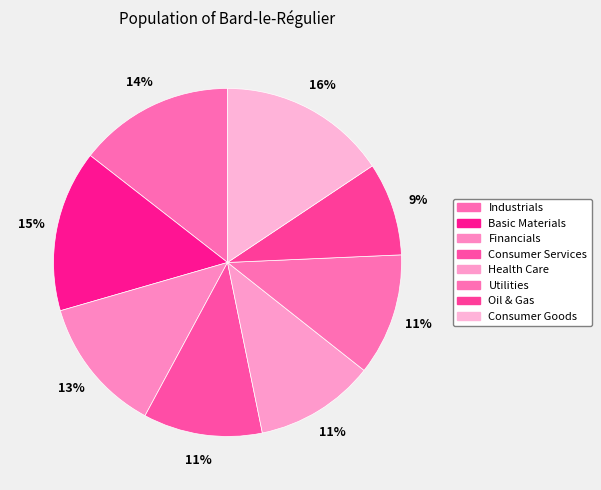

The Industrials slice represents 7% of the pie. True or false?

False